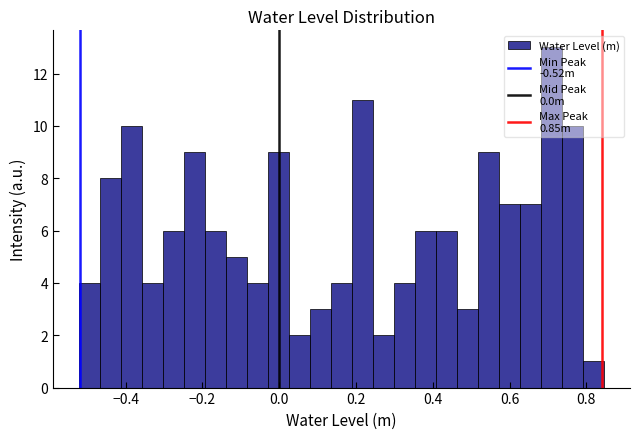

Around what value on the x-axis is the tallest bar? Give the approximate position of its centre, as read against the axis.

0.70